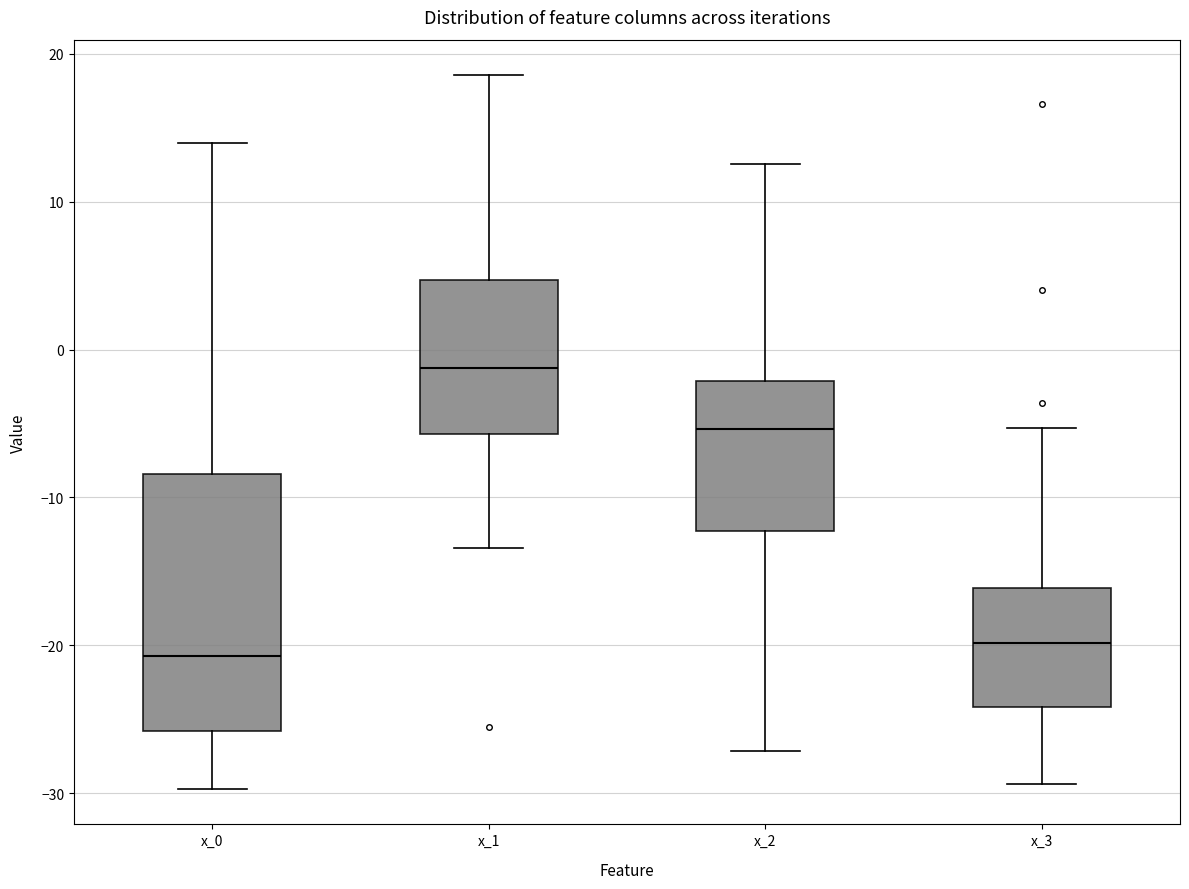

Reading left to right, read every box against the y-axis: the position of its median line, the range the box covers, and the ends of its whiskers. The values are not printed on the chart, so give them approximately, as read against the axis.

x_0: median -21, box -26 to -8, whiskers -30 to 14
x_1: median -1, box -6 to 5, whiskers -13 to 19
x_2: median -5, box -12 to -2, whiskers -27 to 13
x_3: median -20, box -24 to -16, whiskers -29 to -5